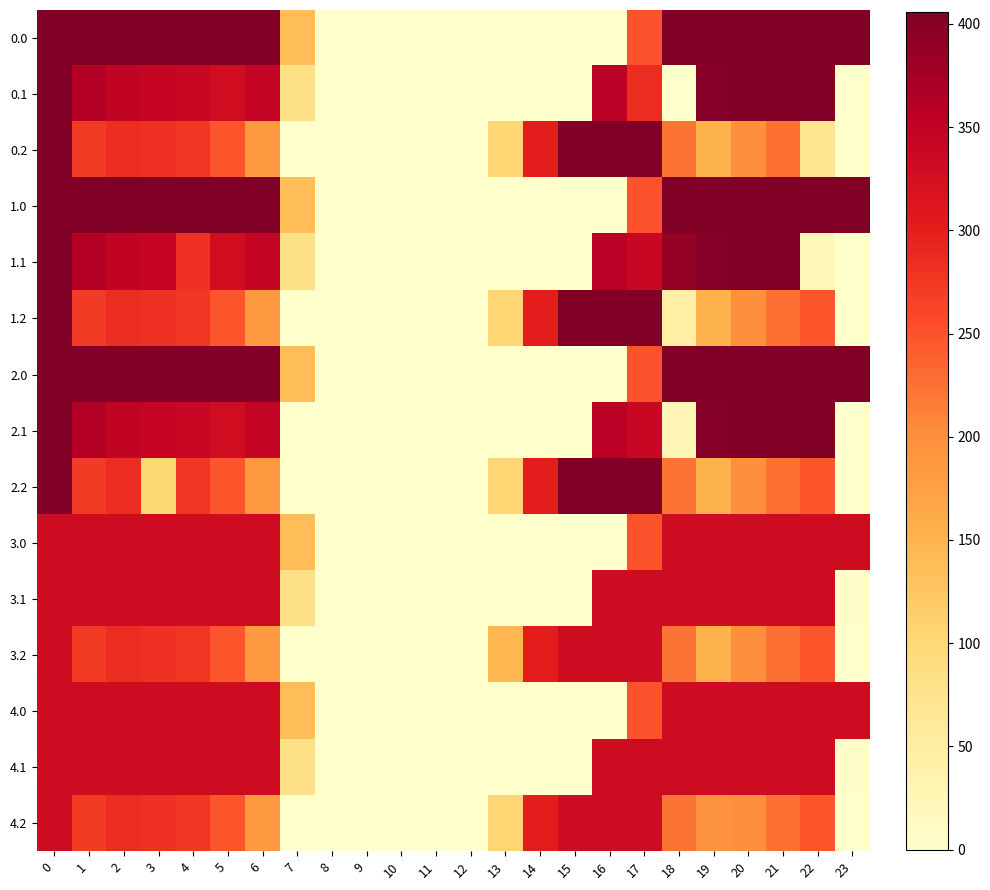

Reading left to right, list all the values displayed in this chart.

0.0: 0=406.0	1=406.0	2=406.0	3=406.0	4=406.0	5=406.0	6=406.0	7=136.4	8=0.0	9=0.0	10=0.0	11=0.0	12=0.0	13=0.0	14=0.0	15=0.0	16=0.0	17=250.3	18=406.0	19=406.0	20=406.0	21=406.0	22=406.0	23=406.0
0.1: 0=406.0	1=361.1	2=347.9	3=342.7	4=339.6	5=329.5	6=345.2	7=81.6	8=0.0	9=0.0	10=0.0	11=0.0	12=0.0	13=0.0	14=0.0	15=0.0	16=353.7	17=285.7	18=0.0	19=399.7	20=406.0	21=406.0	22=406.0	23=0.4
0.2: 0=406.0	1=272.7	2=285.5	3=281.0	4=274.4	5=248.1	6=187.1	7=0.0	8=0.0	9=0.0	10=0.0	11=0.0	12=0.0	13=104.4	14=301.9	15=406.0	16=406.0	17=406.0	18=223.1	19=151.1	20=199.2	21=226.4	22=68.7	23=0.0
1.0: 0=406.0	1=406.0	2=406.0	3=406.0	4=406.0	5=406.0	6=406.0	7=136.4	8=0.0	9=0.0	10=0.0	11=0.0	12=0.0	13=0.0	14=0.0	15=0.0	16=0.0	17=250.3	18=406.0	19=406.0	20=406.0	21=406.0	22=406.0	23=406.0
1.1: 0=406.0	1=361.1	2=347.9	3=342.7	4=281.8	5=329.5	6=345.2	7=81.6	8=0.0	9=0.0	10=0.0	11=0.0	12=0.0	13=0.0	14=0.0	15=0.0	16=353.7	17=340.1	18=388.5	19=399.7	20=406.0	21=406.0	22=20.9	23=0.4
1.2: 0=406.0	1=272.7	2=285.5	3=281.0	4=274.4	5=248.1	6=187.1	7=0.0	8=0.0	9=0.0	10=0.0	11=0.0	12=0.0	13=104.4	14=301.9	15=406.0	16=406.0	17=406.0	18=44.4	19=151.1	20=199.2	21=226.4	22=247.4	23=0.0
2.0: 0=406.0	1=406.0	2=406.0	3=406.0	4=406.0	5=406.0	6=406.0	7=136.4	8=0.0	9=0.0	10=0.0	11=0.0	12=0.0	13=0.0	14=0.0	15=0.0	16=0.0	17=250.3	18=406.0	19=406.0	20=406.0	21=406.0	22=406.0	23=406.0
2.1: 0=406.0	1=361.1	2=347.9	3=342.7	4=339.6	5=329.5	6=345.2	7=0.0	8=0.0	9=0.0	10=0.0	11=0.0	12=0.0	13=0.0	14=0.0	15=0.0	16=353.7	17=340.1	18=27.2	19=399.7	20=406.0	21=406.0	22=406.0	23=0.4
2.2: 0=406.0	1=272.7	2=285.5	3=102.3	4=274.4	5=248.1	6=187.1	7=0.0	8=0.0	9=0.0	10=0.0	11=0.0	12=0.0	13=104.4	14=301.9	15=406.0	16=406.0	17=406.0	18=223.1	19=151.1	20=199.2	21=226.4	22=247.4	23=0.0
3.0: 0=332.0	1=332.0	2=332.0	3=332.0	4=332.0	5=332.0	6=332.0	7=136.4	8=0.0	9=0.0	10=0.0	11=0.0	12=0.0	13=0.0	14=0.0	15=0.0	16=0.0	17=250.3	18=332.0	19=332.0	20=332.0	21=332.0	22=332.0	23=332.0
3.1: 0=332.0	1=332.0	2=332.0	3=332.0	4=332.0	5=332.0	6=332.0	7=81.6	8=0.0	9=0.0	10=0.0	11=0.0	12=0.0	13=0.0	14=0.0	15=0.0	16=332.0	17=332.0	18=332.0	19=332.0	20=332.0	21=332.0	22=332.0	23=4.0
3.2: 0=332.0	1=272.7	2=285.5	3=281.0	4=274.4	5=248.1	6=187.1	7=0.0	8=0.0	9=0.0	10=0.0	11=0.0	12=0.0	13=146.8	14=301.9	15=332.0	16=332.0	17=332.0	18=223.1	19=151.1	20=199.2	21=226.4	22=247.4	23=0.0
4.0: 0=332.0	1=332.0	2=332.0	3=332.0	4=332.0	5=332.0	6=332.0	7=136.4	8=0.0	9=0.0	10=0.0	11=0.0	12=0.0	13=0.0	14=0.0	15=0.0	16=0.0	17=250.3	18=332.0	19=332.0	20=332.0	21=332.0	22=332.0	23=332.0
4.1: 0=332.0	1=332.0	2=332.0	3=332.0	4=332.0	5=332.0	6=332.0	7=81.6	8=0.0	9=0.0	10=0.0	11=0.0	12=0.0	13=0.0	14=0.0	15=0.0	16=332.0	17=332.0	18=332.0	19=332.0	20=332.0	21=332.0	22=332.0	23=4.0
4.2: 0=332.0	1=272.7	2=285.5	3=281.0	4=274.4	5=248.1	6=187.1	7=0.0	8=0.0	9=0.0	10=0.0	11=0.0	12=0.0	13=104.4	14=301.9	15=332.0	16=332.0	17=332.0	18=223.1	19=193.5	20=199.2	21=226.4	22=247.4	23=0.0